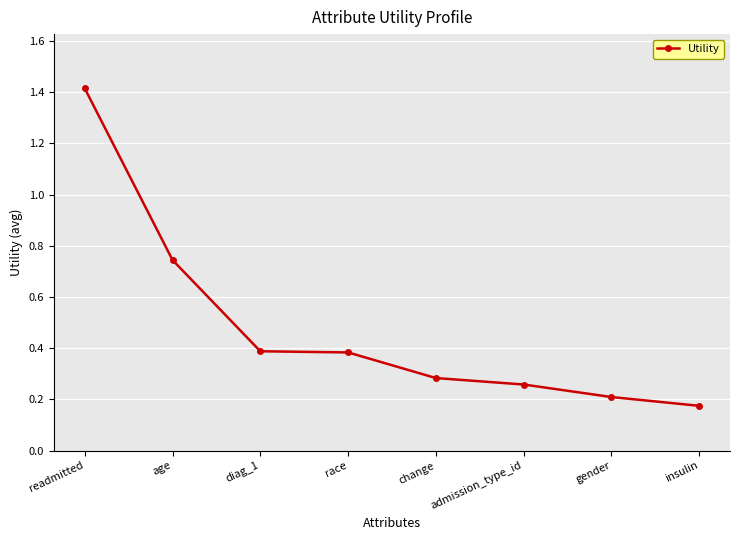

Is it true that the value at admission_type_id is 0.1?

False